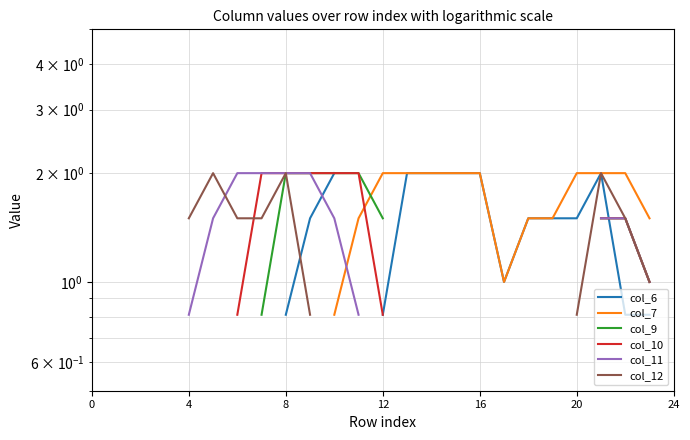

Which category has the lowest value across all series?

8